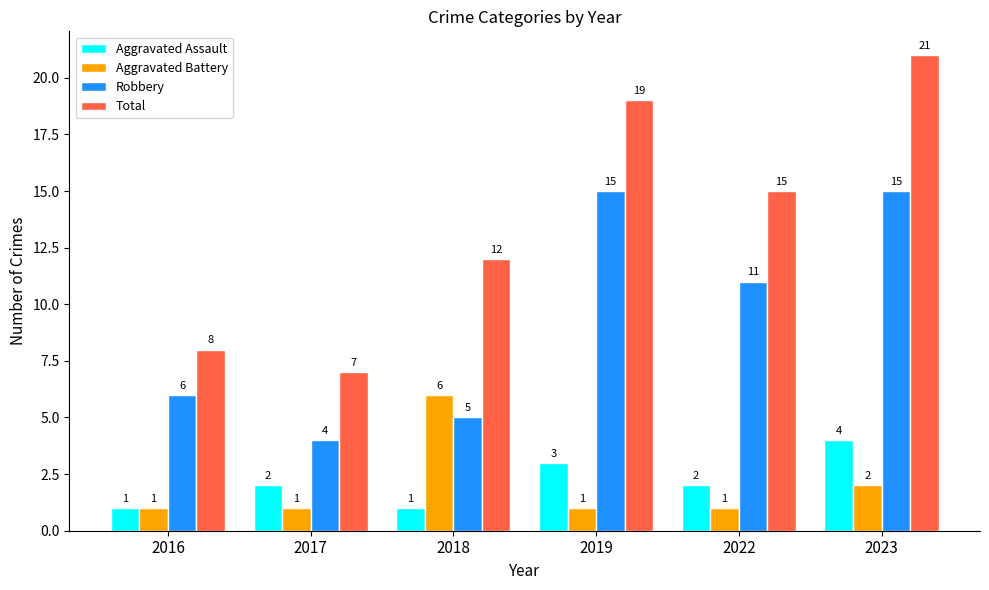

Which category has the lowest value in the Total series?

2017